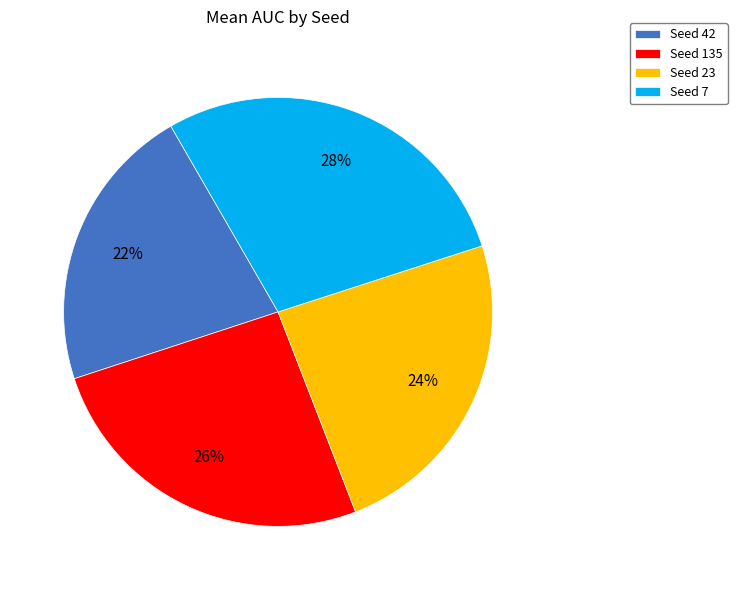

What is the ratio of the value at Seed 7 to the value at Seed 23?

1.2